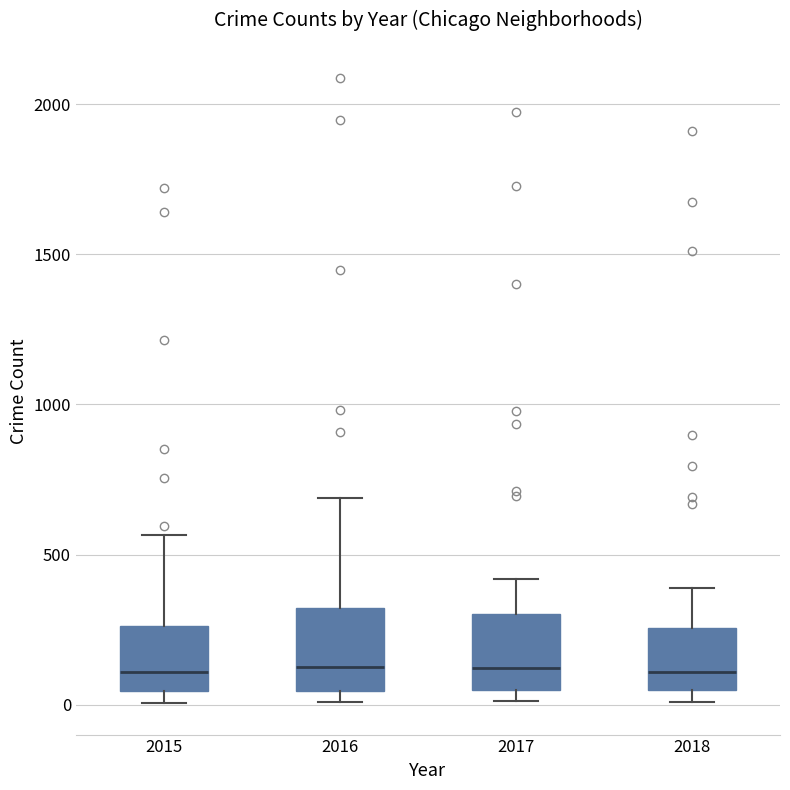

Reading left to right, transcribe this box plot: for each box, give where its median line is, the range the box spans, and where its two whiskers end, as read against the y-axis. The values are not printed on the chart, so give them approximately, as read against the axis.

2015: median 100, box 50 to 250, whiskers 0 to 550
2016: median 150, box 50 to 300, whiskers 0 to 700
2017: median 100, box 50 to 300, whiskers 0 to 400
2018: median 100, box 50 to 250, whiskers 0 to 400